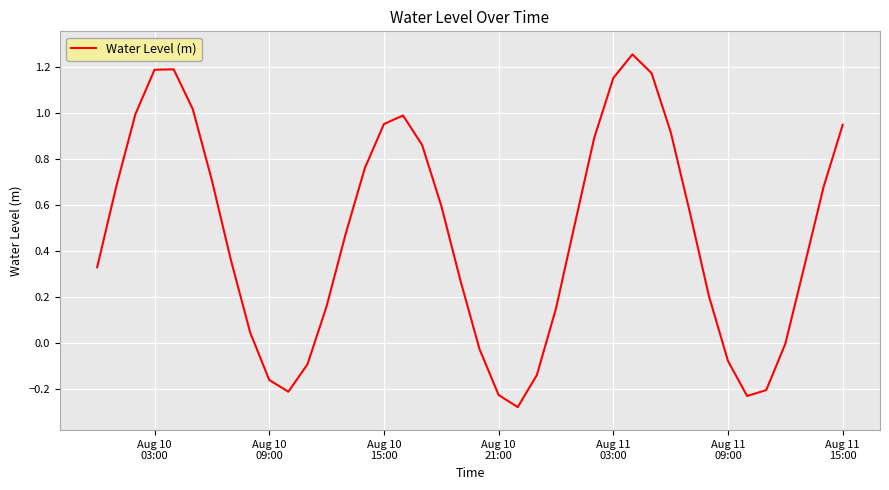

What is the greatest value displayed?

1.3